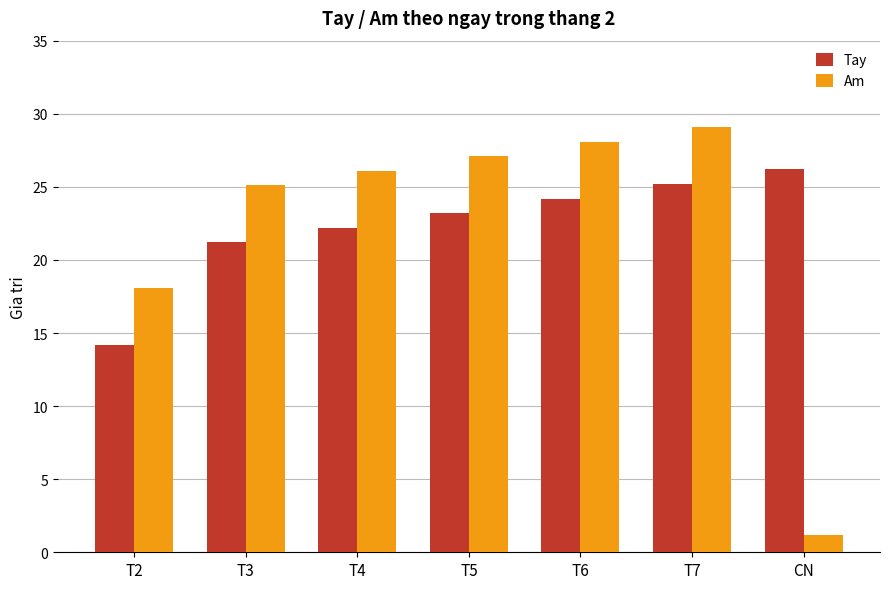

What is the difference between the second highest and minimum values in the Am series?

26.9